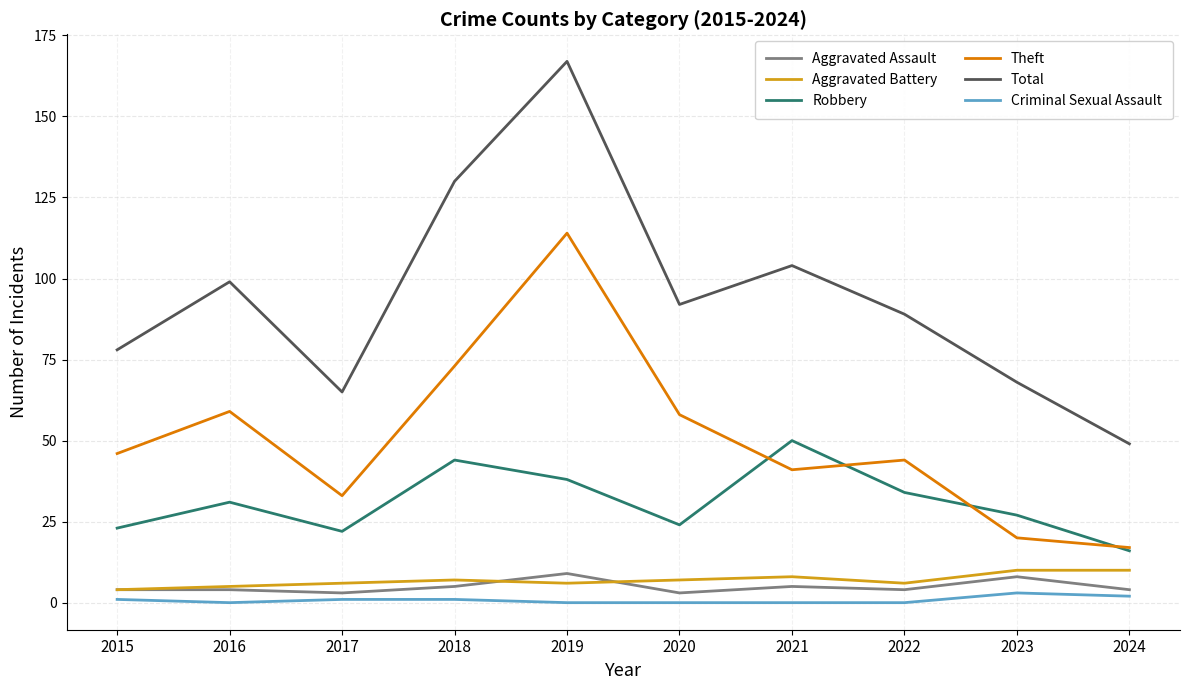

Which series has the largest total across all categories?

Total